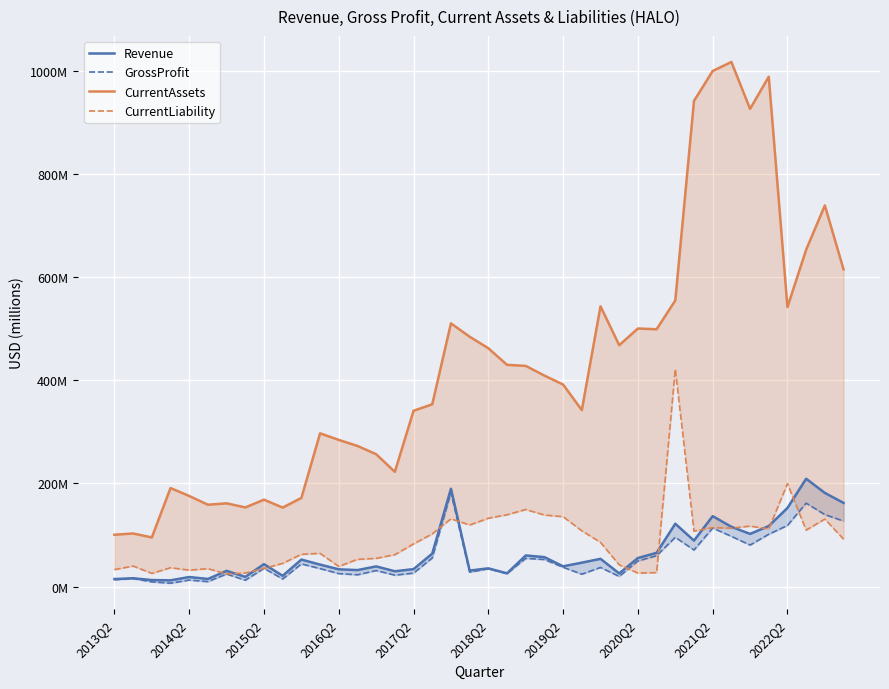

What is the difference between the GrossProfit values at 25 and 2015Q2?

14.9